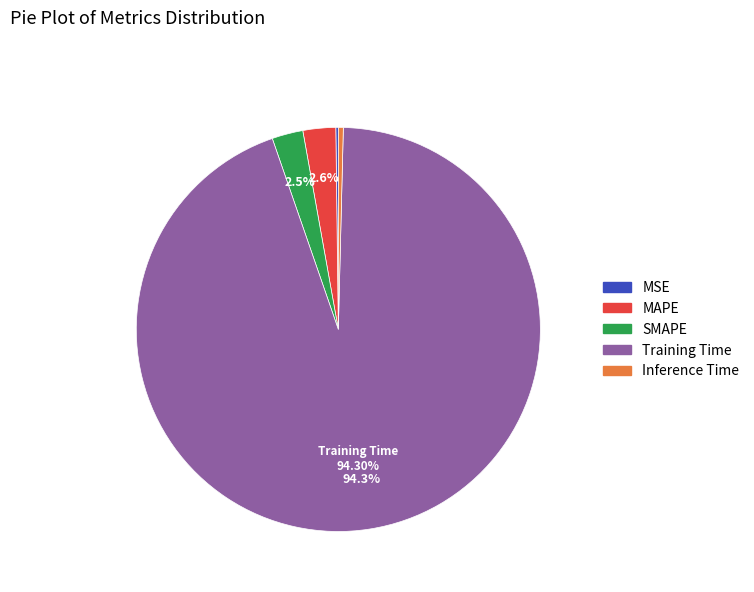

True or false: Inference Time accounts for 0% of the total.

True